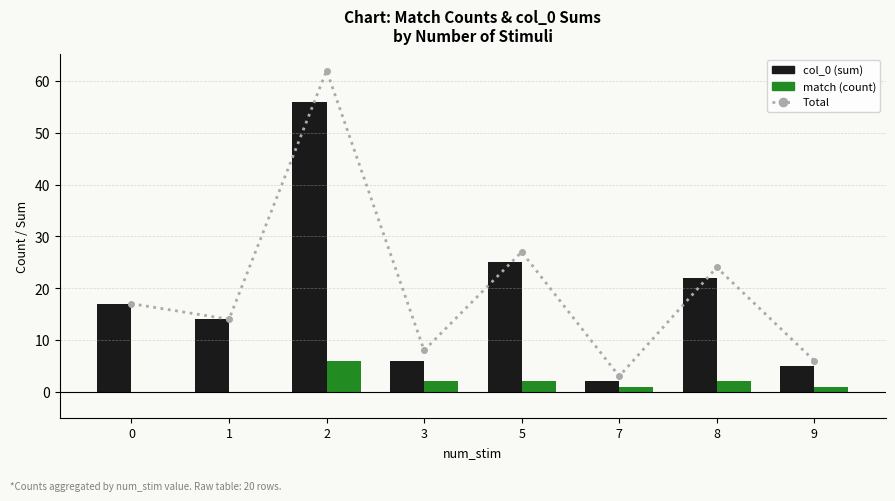

How many series are shown in this chart?

3